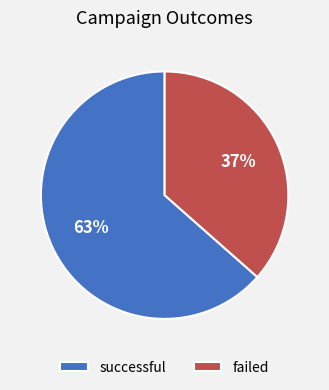

To the nearest percent, what portion does successful represent?

63%